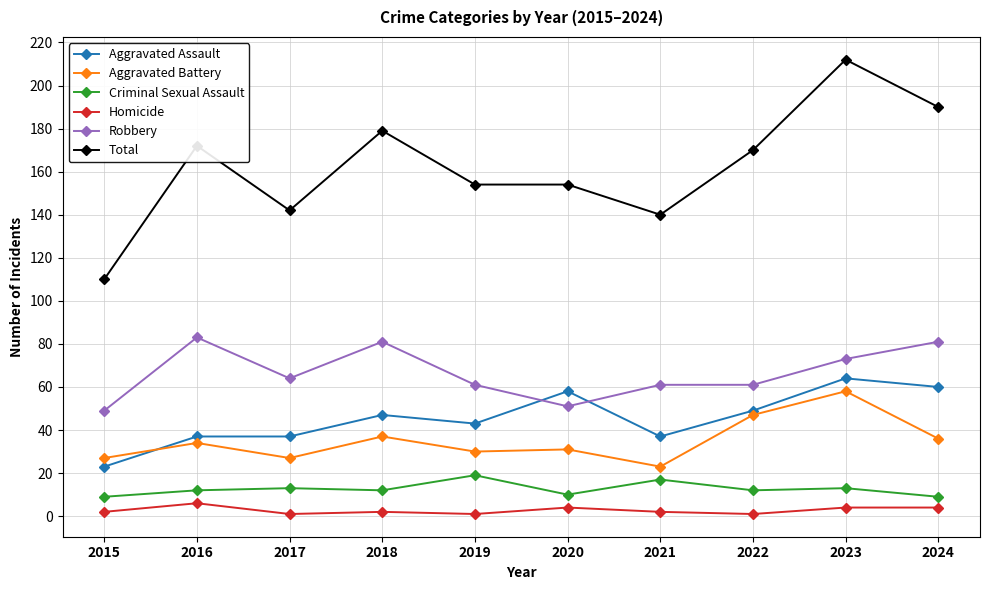

True or false: Criminal Sexual Assault has more than 1 points higher than both neighbors.

True